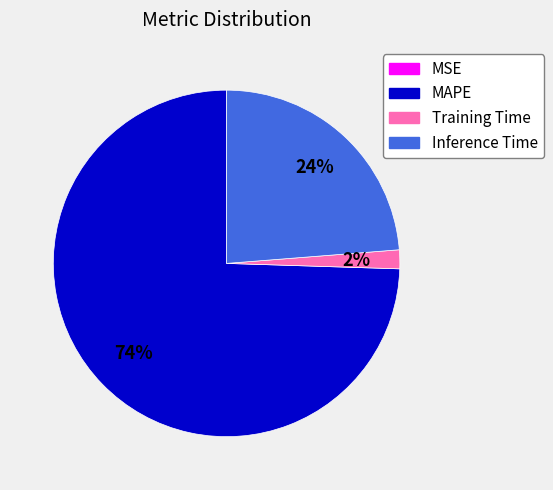

To the nearest percent, what portion does MAPE represent?

74%